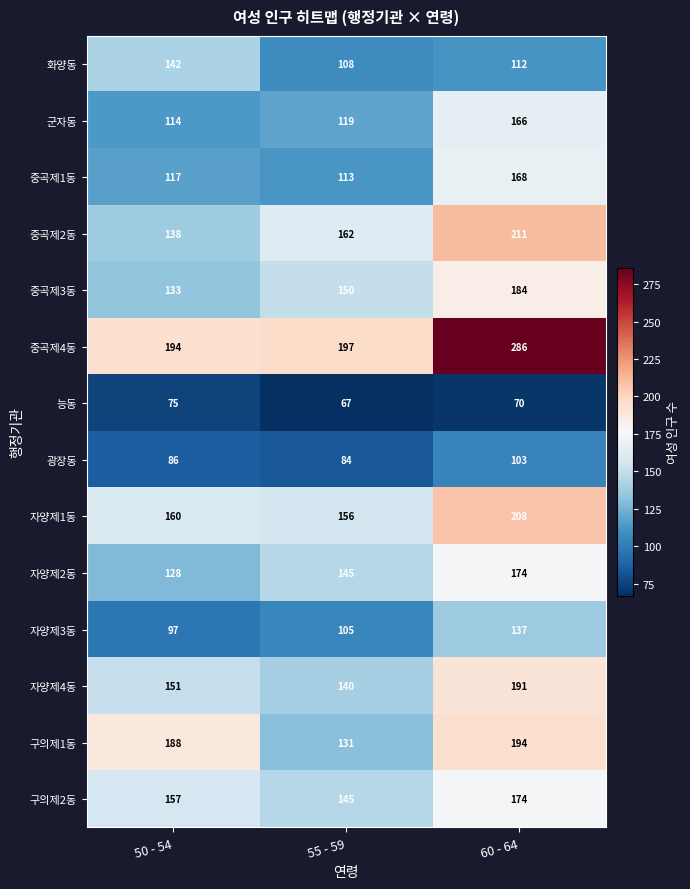

At how many categories does at least one series exceed 278?

1